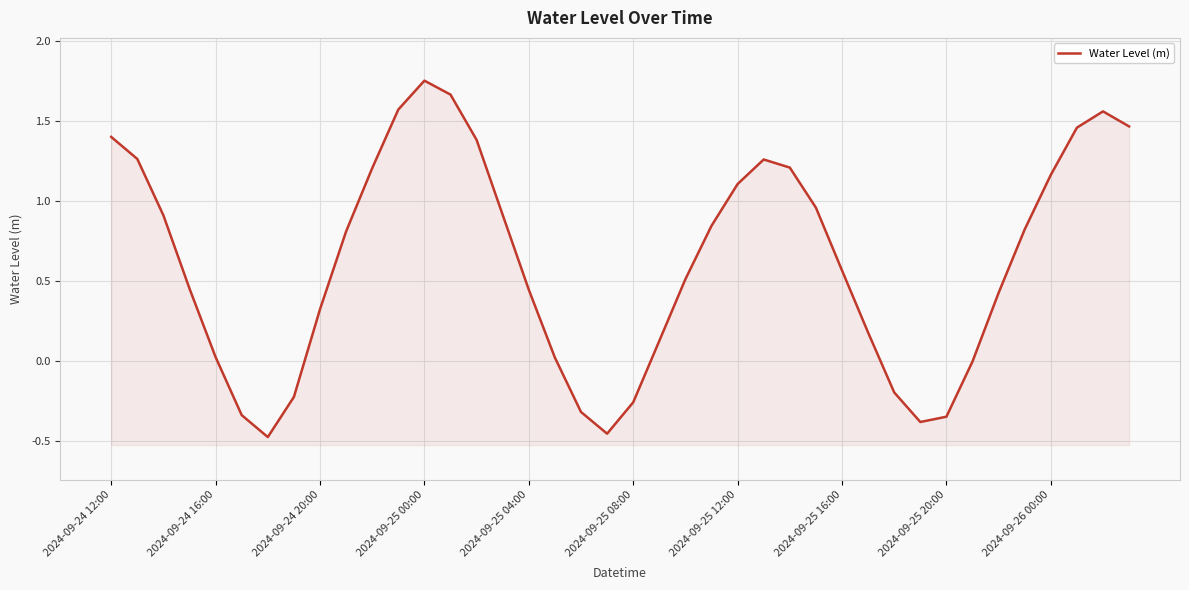

What is the smallest value displayed?

-0.5